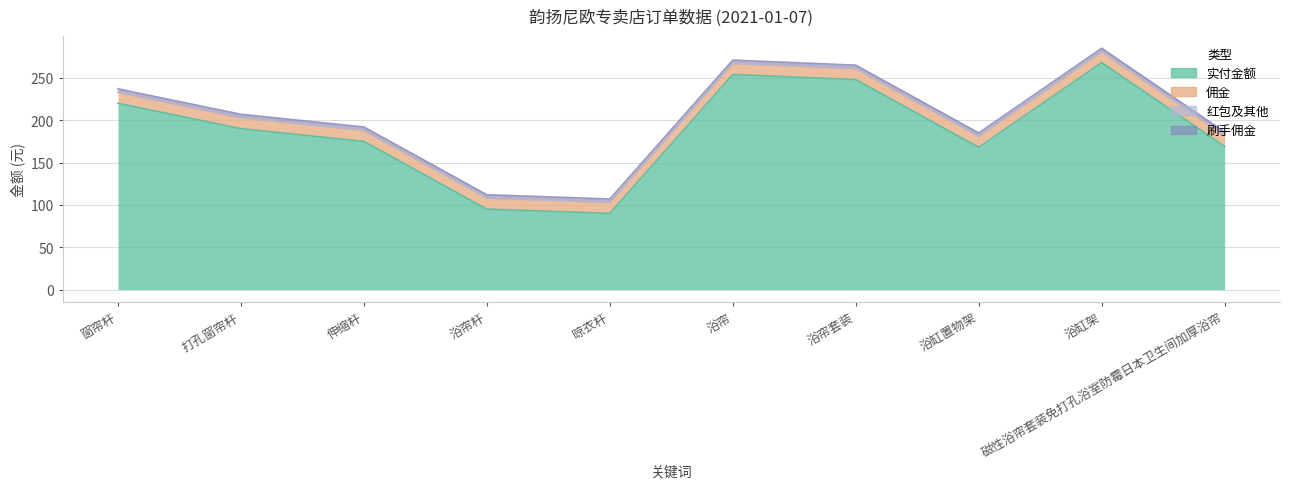

What are all the series names shown in the legend?

实付金额, 佣金, 红包及其他, 刷手佣金